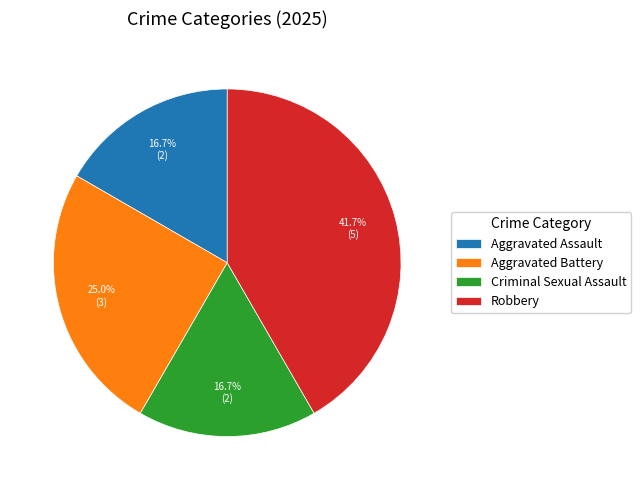

To the nearest percent, what percentage of the pie is Aggravated Assault?

17%